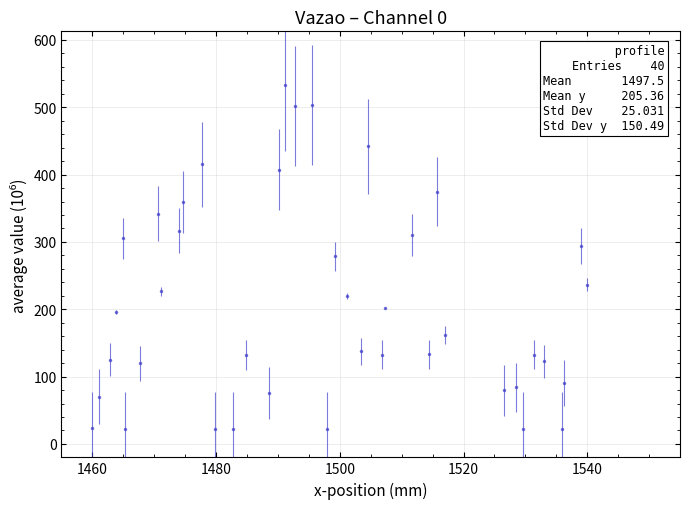

What is the value of the 18th point from the left?

532.9